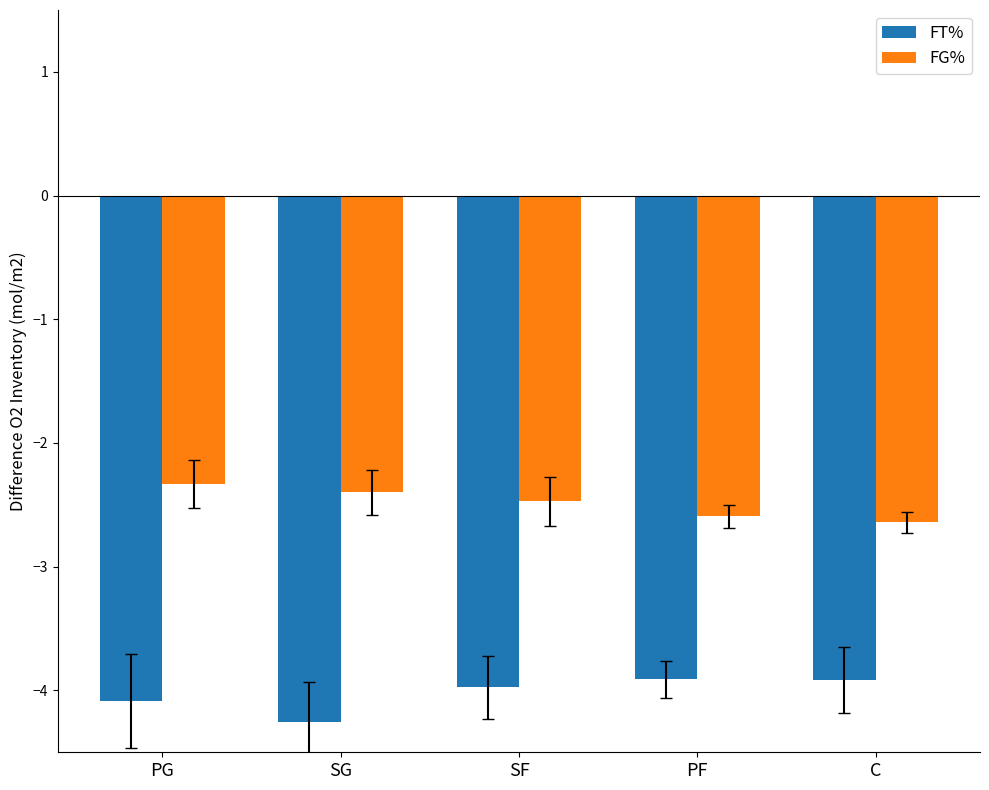

What are all the series names shown in the legend?

FT%, FG%